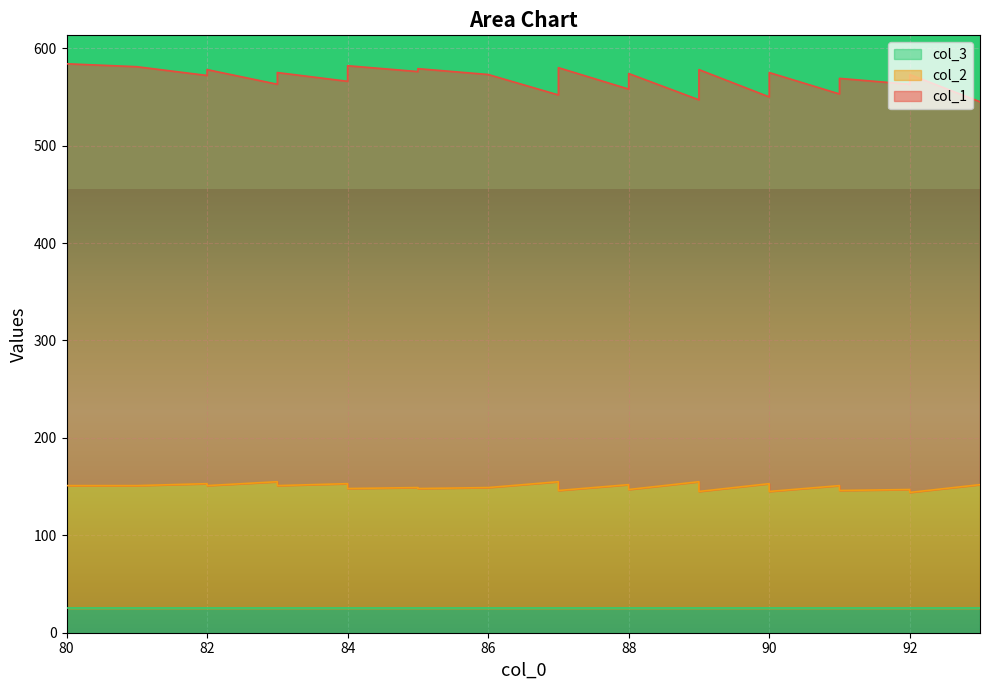

Which has a higher value, 91 or 83?

91